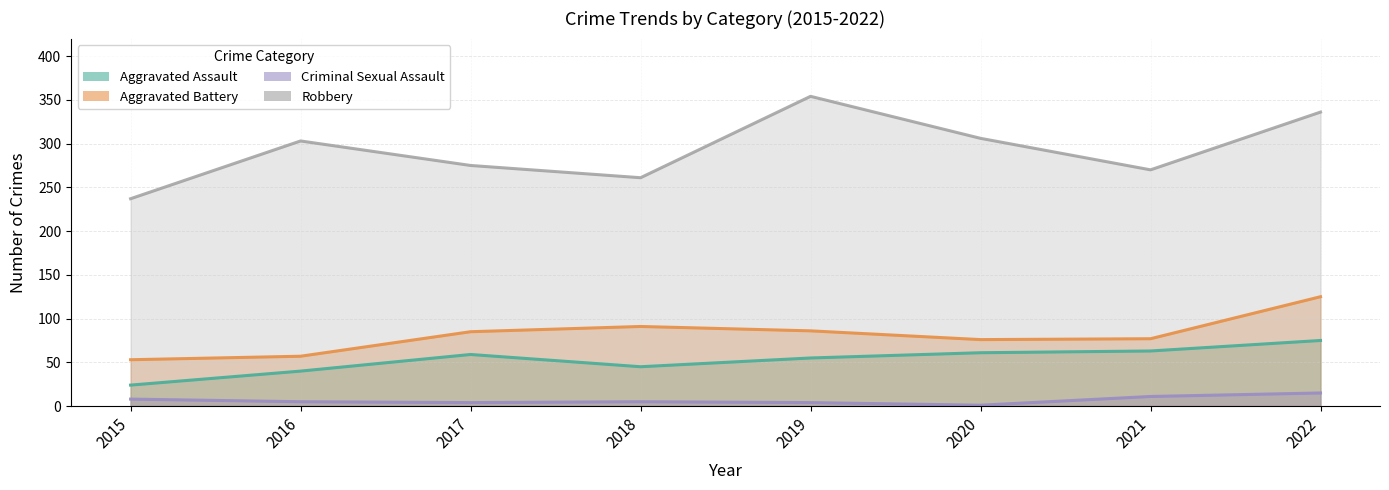

Which label corresponds to the largest value in the chart?

2019